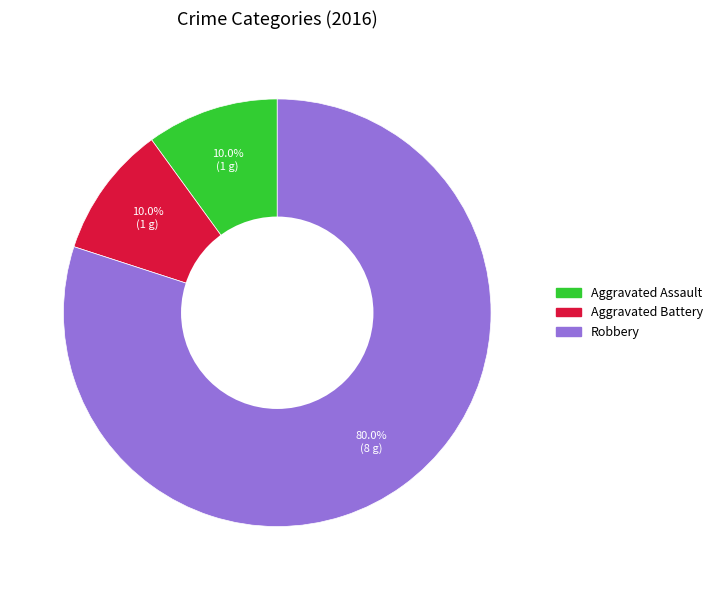

Which category has the biggest portion of the pie?

Robbery